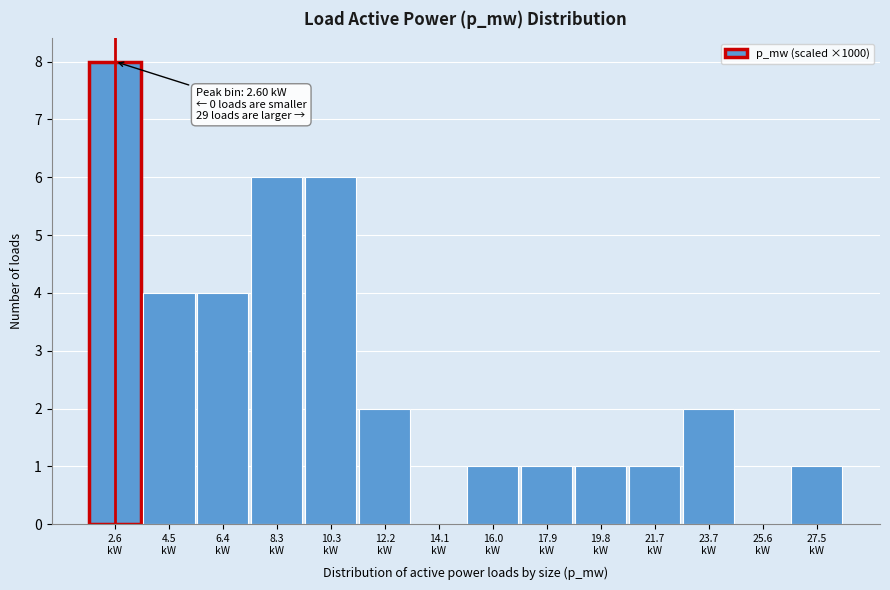

Over which range of the x-axis is the bar tallest?

1.6 to 3.6